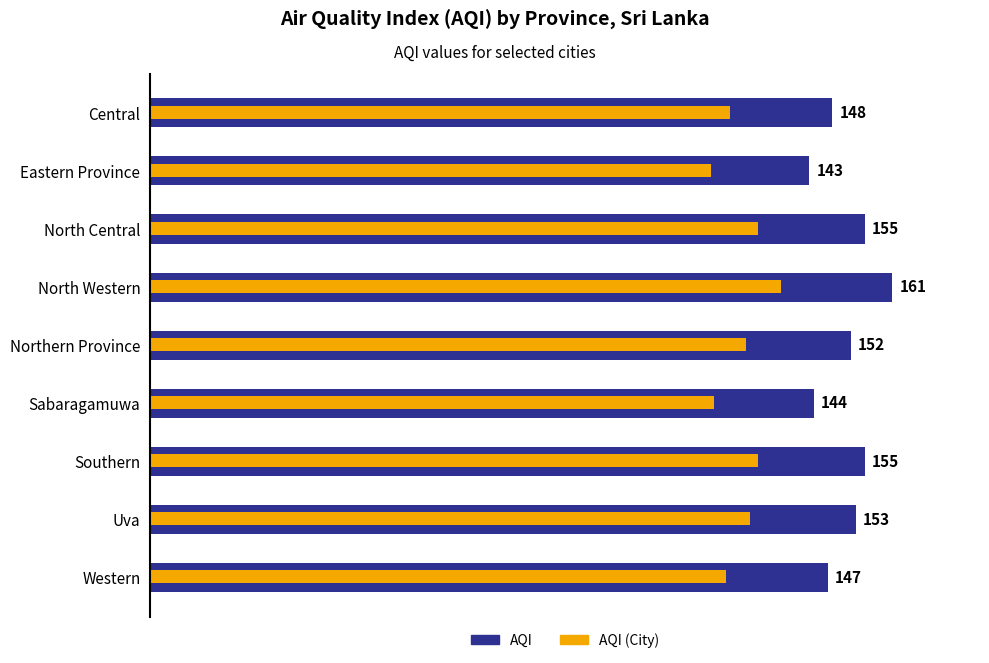

True or false: the data shows 148 at 0.

True